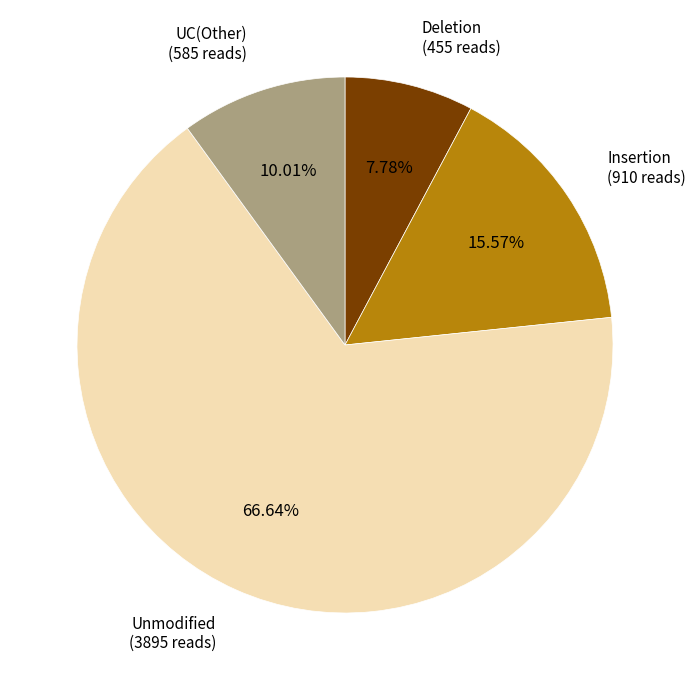

Does any single category account for the majority?

Yes